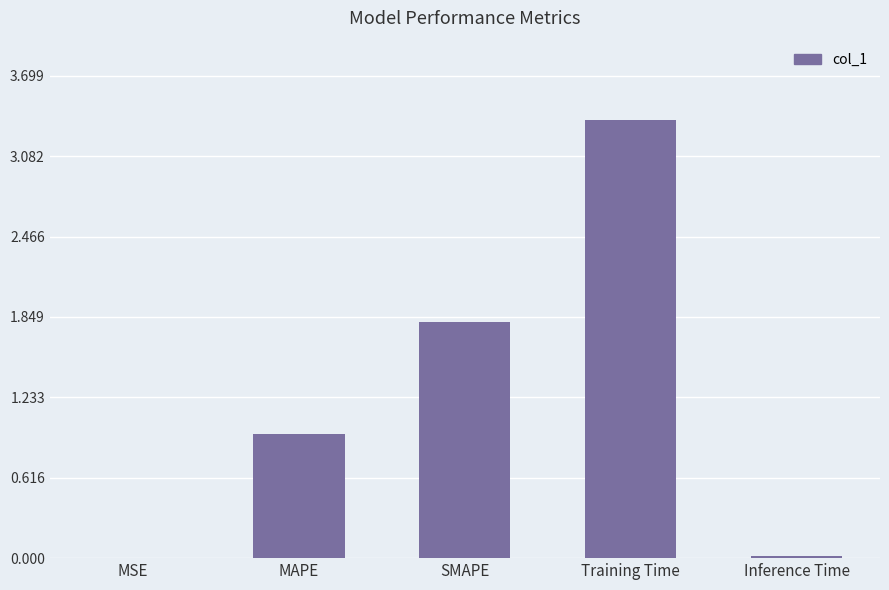

Which has a higher value, Training Time or SMAPE?

Training Time